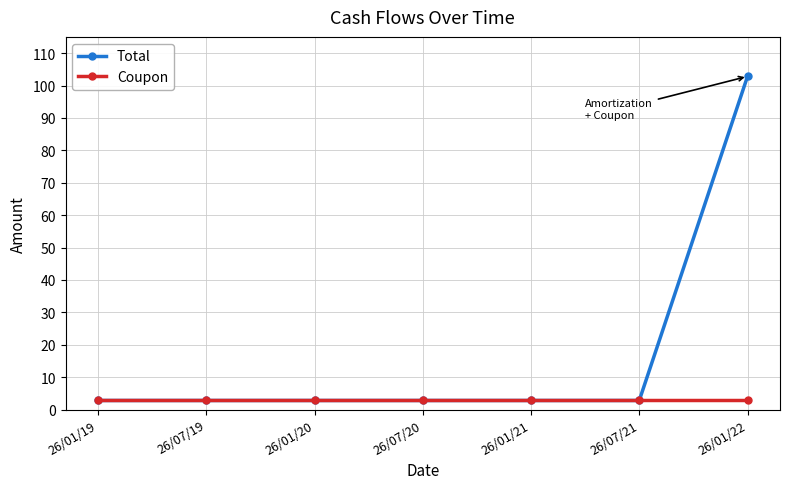

Reading left to right, extract all data points from this chart.

Total: 2.8	2.8	2.8	2.8	2.8	2.8	102.8
Coupon: 2.8	2.8	2.8	2.8	2.8	2.8	2.8